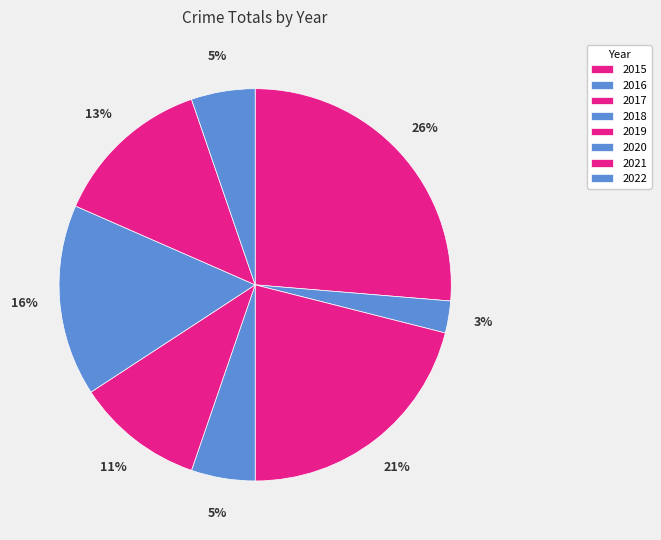

Which slice is the smallest?

2016